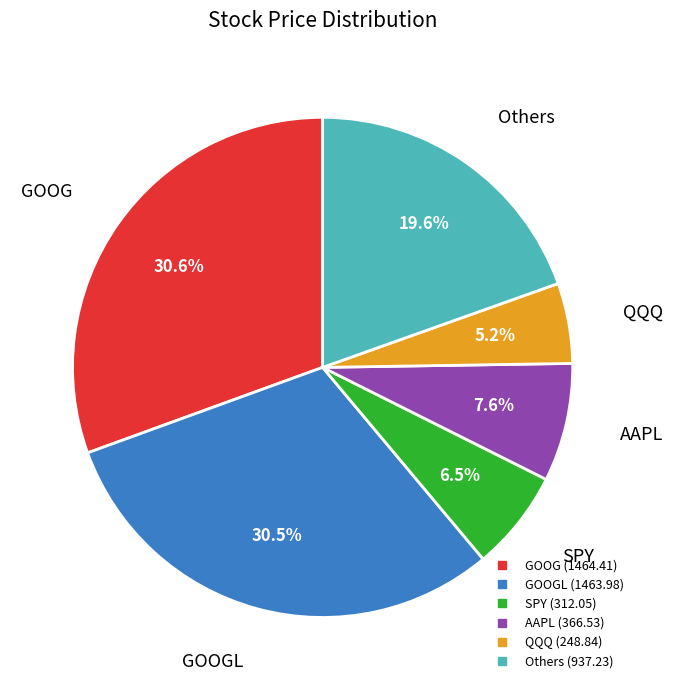

Is there any slice that represents more than half of the pie?

No